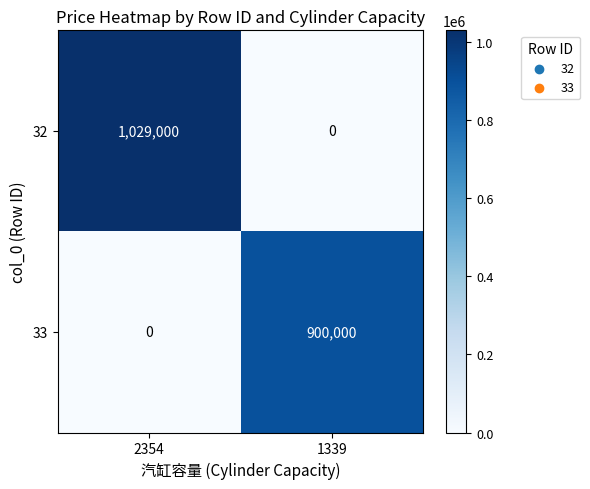

Which series has the largest range (max minus min)?

32